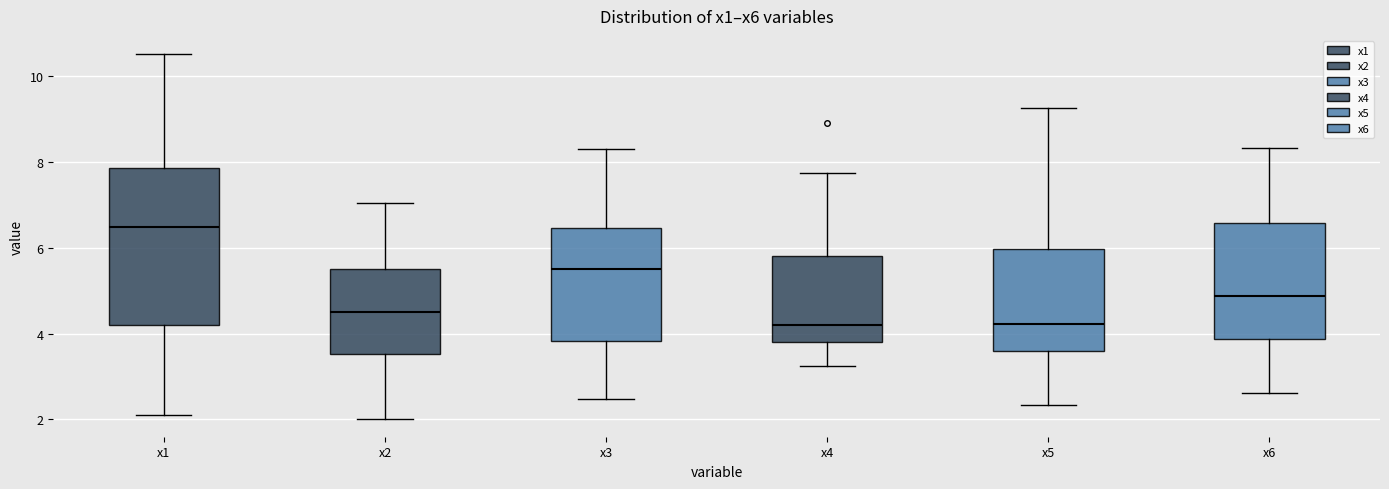

Reading left to right, transcribe this box plot: for each box, give where its median line is, the range the box spans, and where its two whiskers end, as read against the y-axis. The values are not printed on the chart, so give them approximately, as read against the axis.

x1: median 6.4, box 4.2 to 7.8, whiskers 2.2 to 10.6
x2: median 4.6, box 3.6 to 5.6, whiskers 2.0 to 7.0
x3: median 5.4, box 3.8 to 6.4, whiskers 2.4 to 8.4
x4: median 4.2, box 3.8 to 5.8, whiskers 3.2 to 7.8
x5: median 4.2, box 3.6 to 6.0, whiskers 2.4 to 9.2
x6: median 4.8, box 3.8 to 6.6, whiskers 2.6 to 8.4